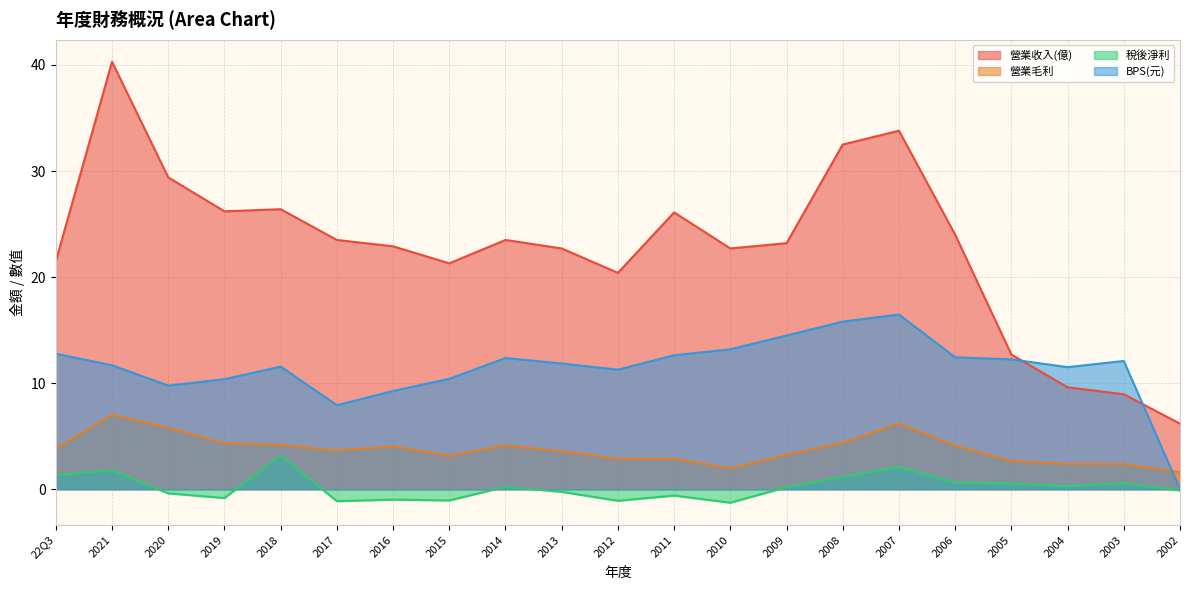

True or false: 營業毛利 and 營業收入(億) cross at least once.

False